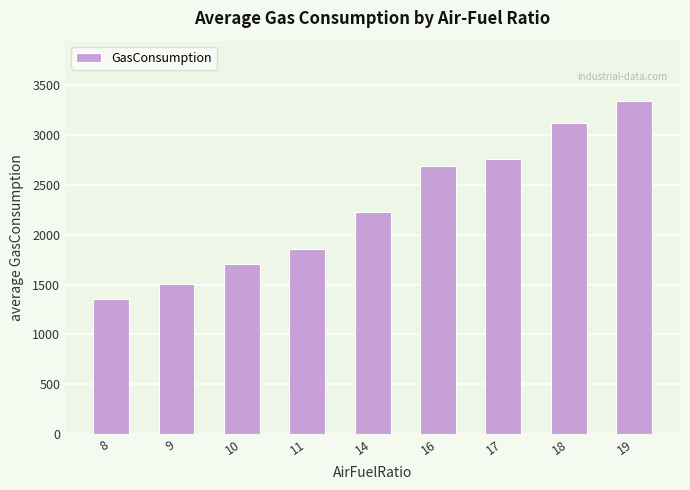

What is the difference between the maximum and minimum values?

1993.6